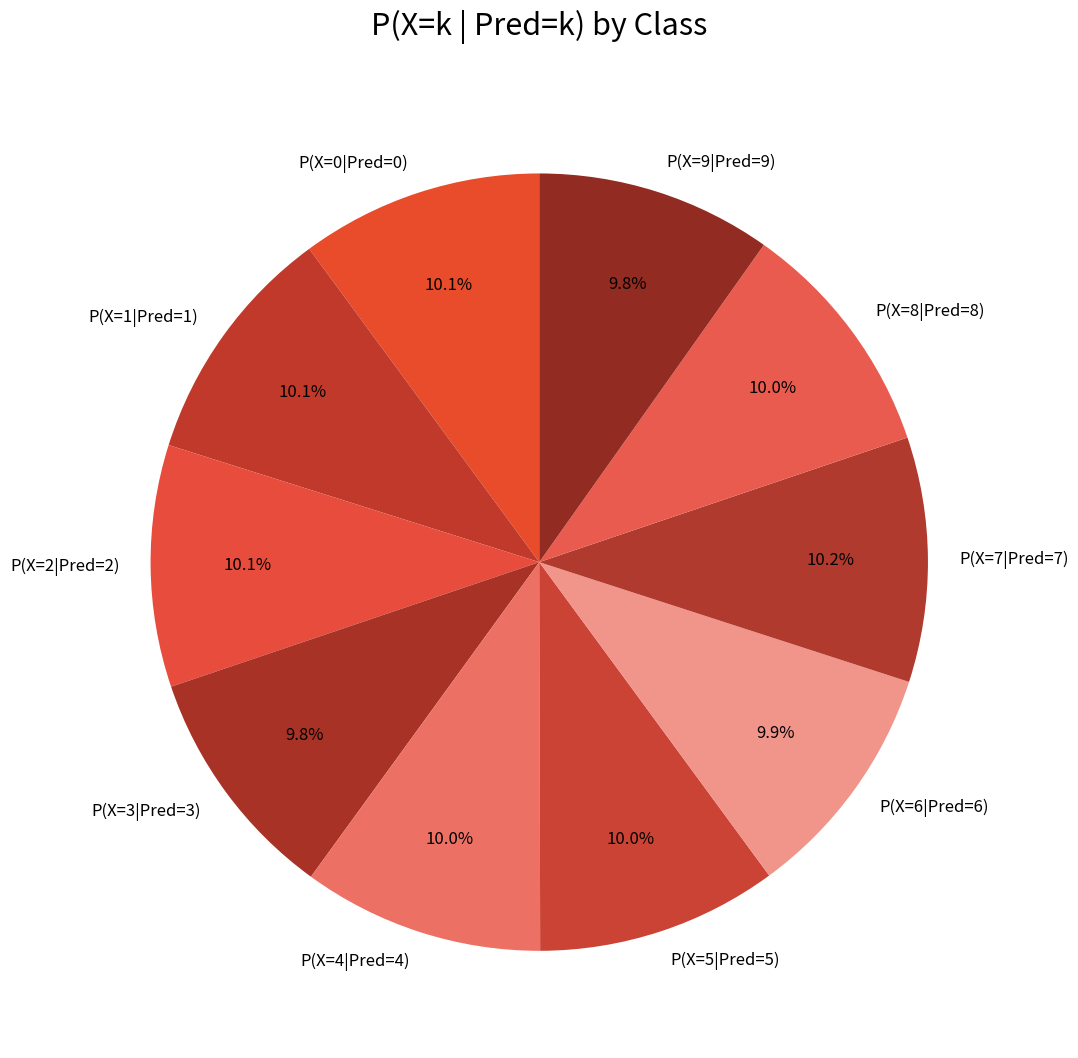

Is it true that P(X=5|Pred=5) is 10% of the pie?

True